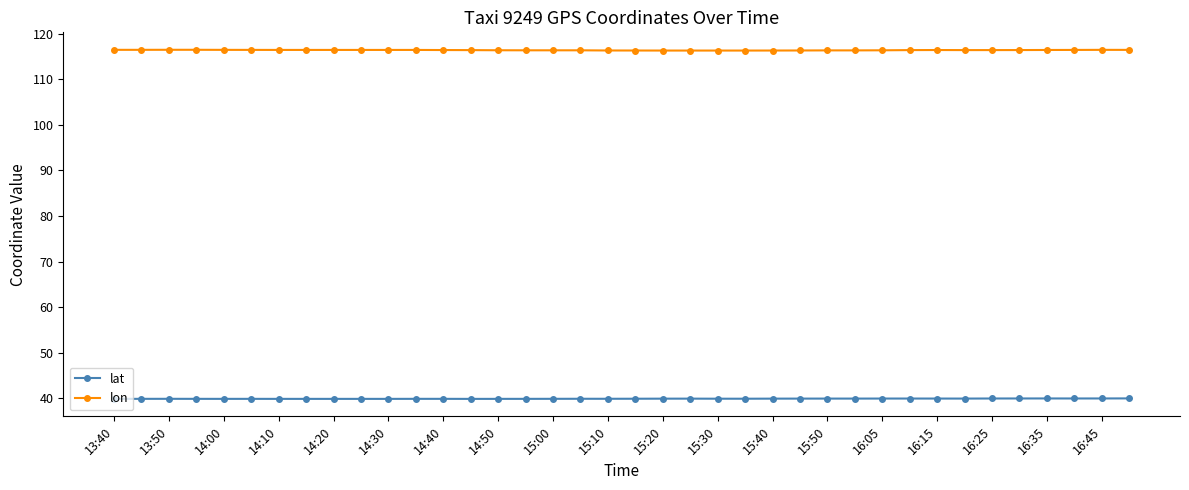

What is the highest value of the lat series?

40.0